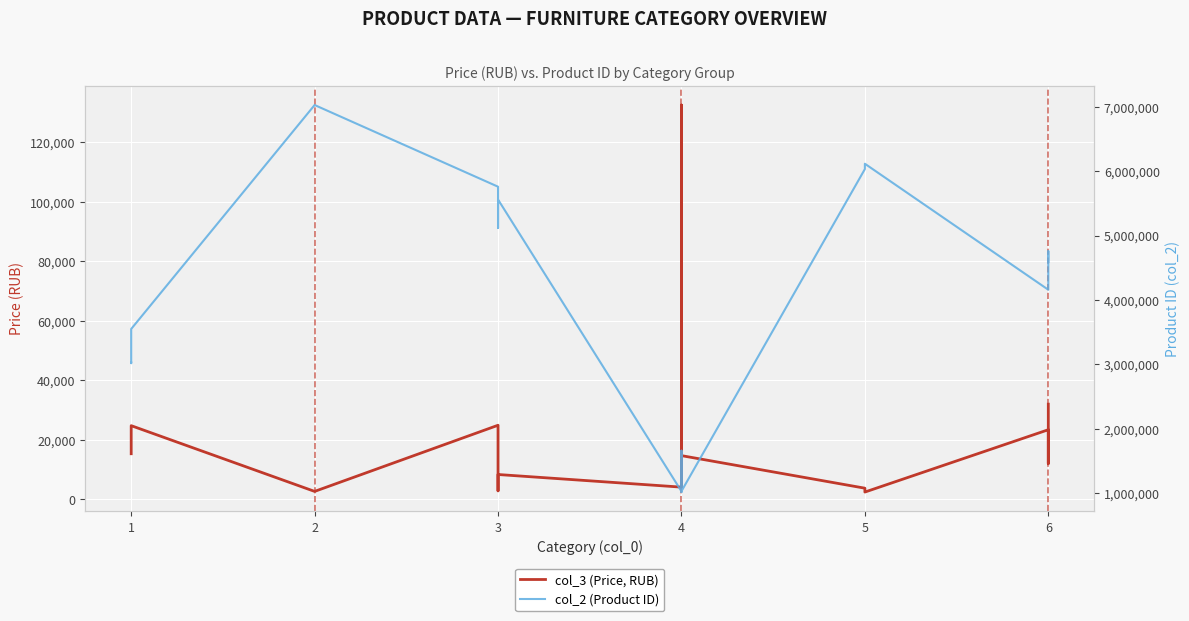

Which series has the largest total across all categories?

col_2 (Product ID)